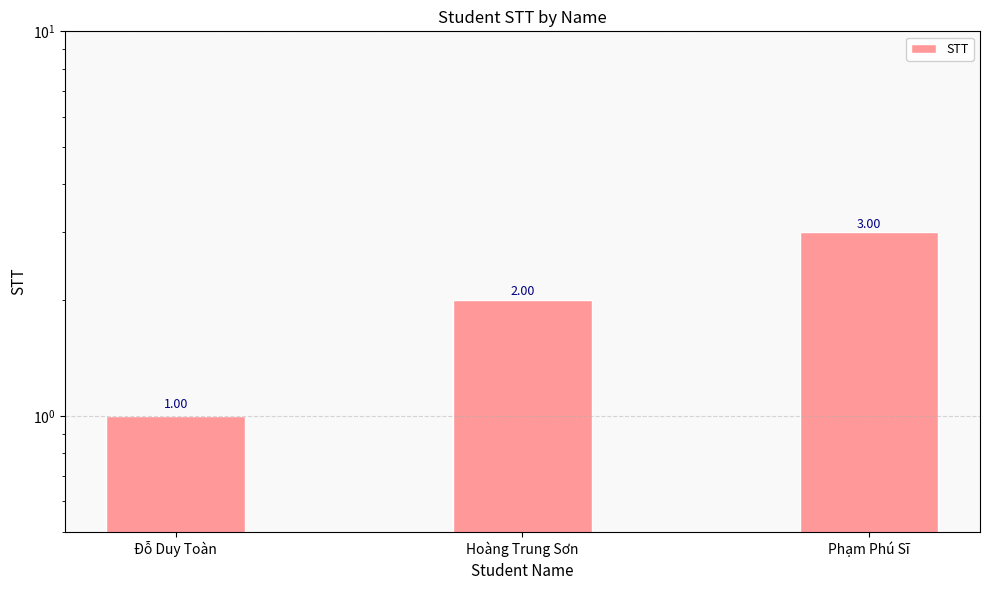

Rank the categories by value from lowest to highest.

Đỗ Duy Toàn, Hoàng Trung Sơn, Phạm Phú Sĩ